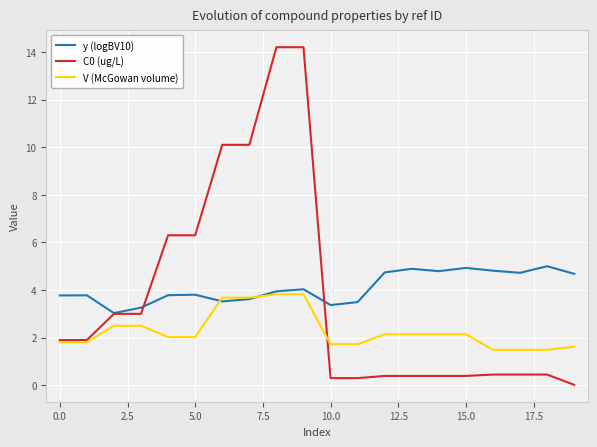

What is the lowest value of the y (logBV10) series?

3.0